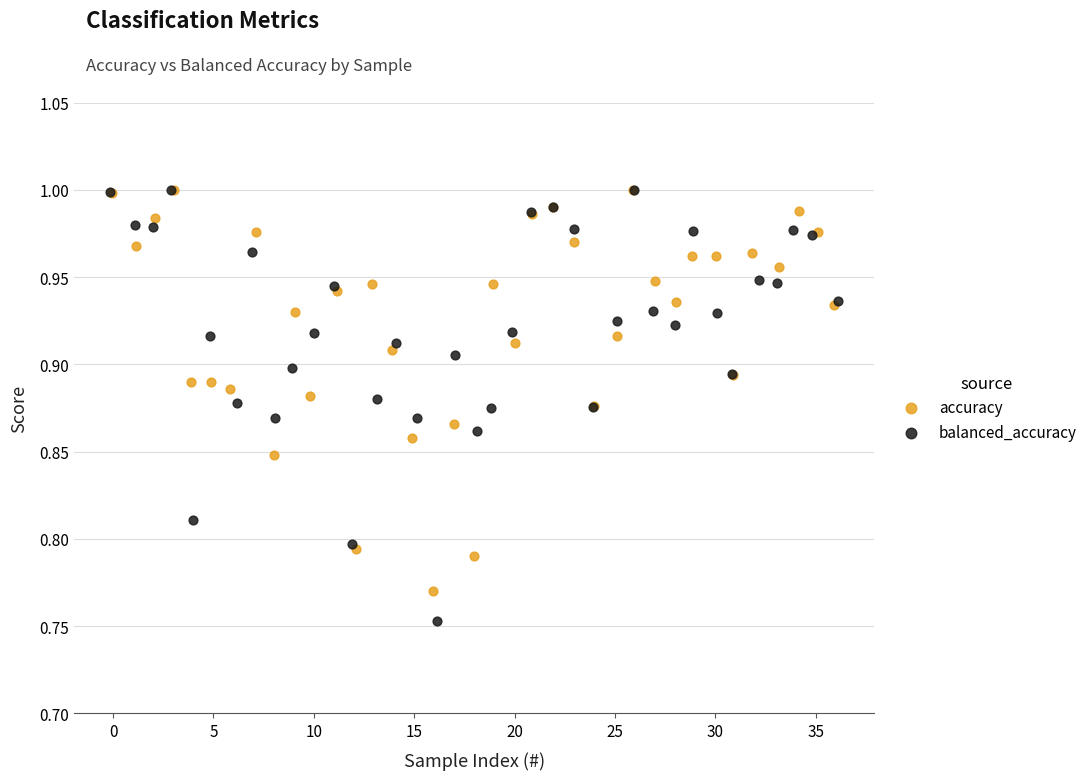

What are all the series names shown in the legend?

accuracy, balanced_accuracy